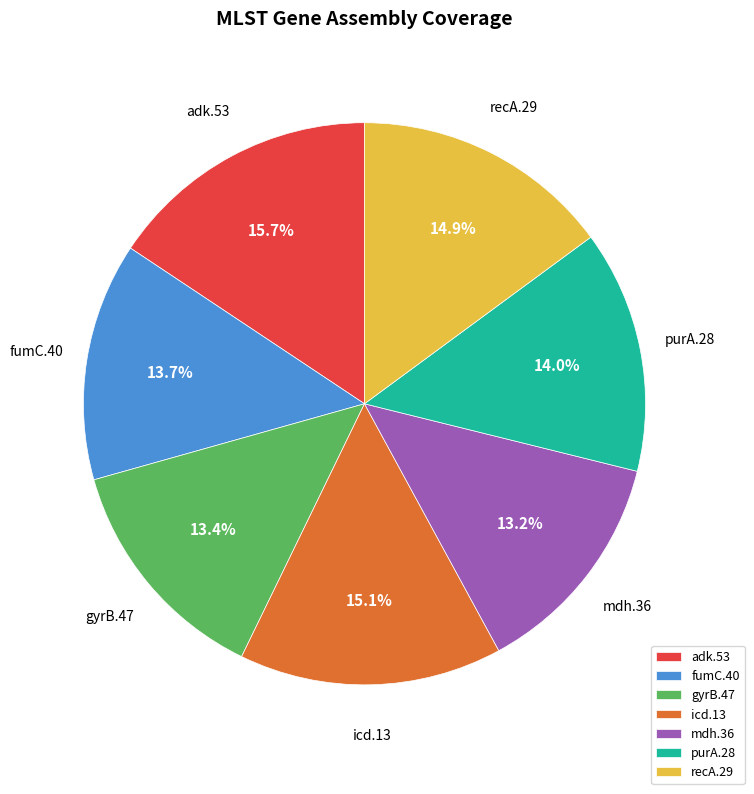

Is it true that icd.13 is 6% of the pie?

False